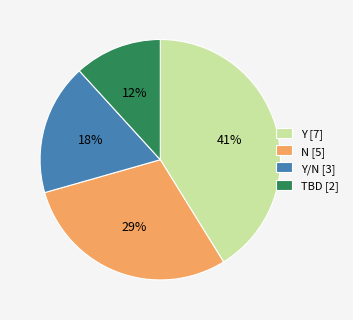

Which slice is the largest?

Y [7]